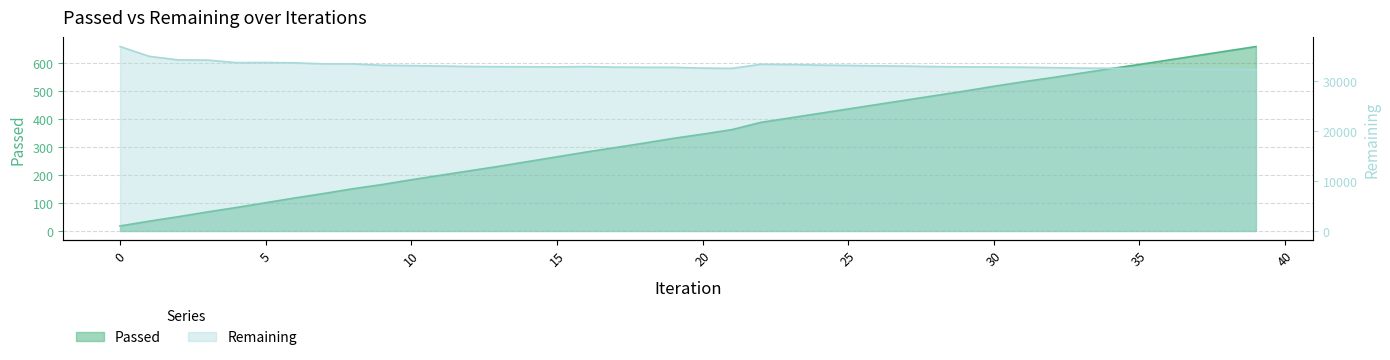

Reading right to left, extract all data points from this chart.

Passed: 659	643	627	611	595	580	564	548	533	517	500	484	468	452	436	420	404	388	362	346	331	314	298	282	265	248	231	215	199	183	166	151	134	118	101	84	68	51	35	18
Remaining: 32294	32353	32391	32435	32514	32585	32620	32715	32798	32853	32870	32920	33013	33068	33160	33220	33338	33384	32565	32620	32774	32784	32822	32930	32865	32890	32908	32945	33032	33124	33188	33461	33465	33674	33741	33714	34235	34257	34978	36938